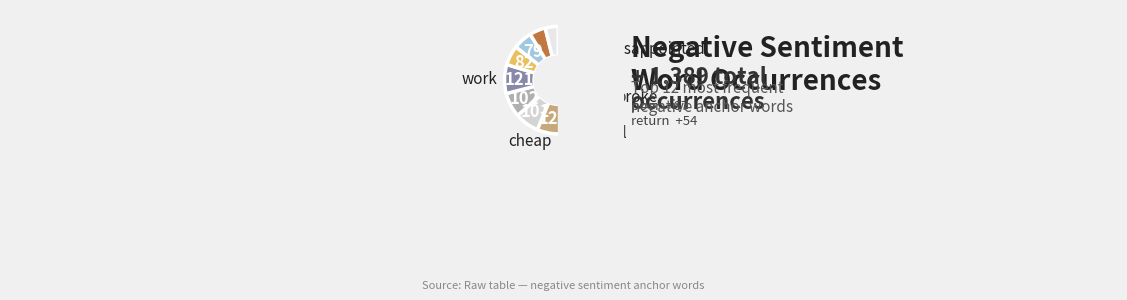

How many segments does this pie chart have?

12